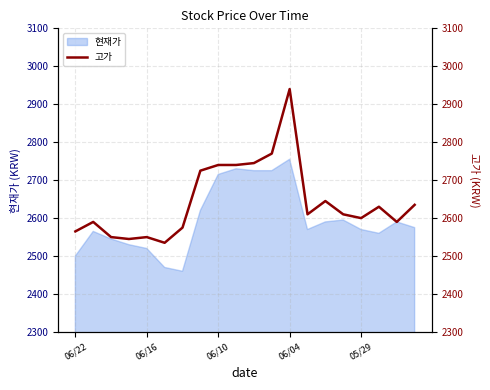

Count the number of values greater than 2610.

9